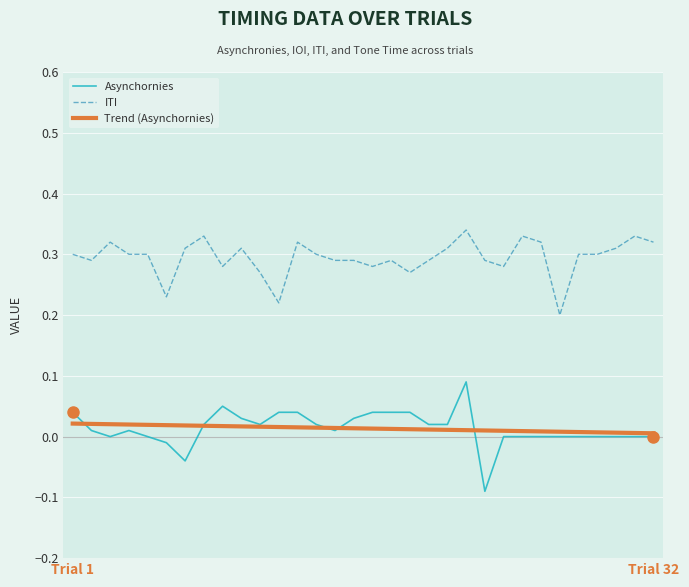

True or false: ITI and Trend (Asynchornies) cross at least once.

False